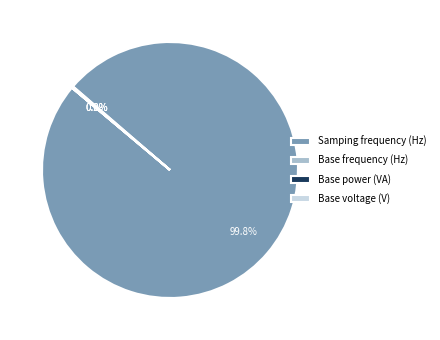

What is the largest slice in the pie chart?

Samping frequency (Hz)